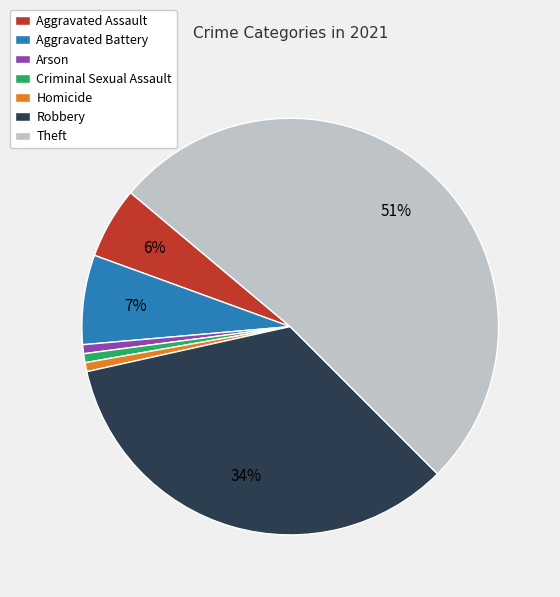

Is it true that Homicide is 10% of the pie?

False